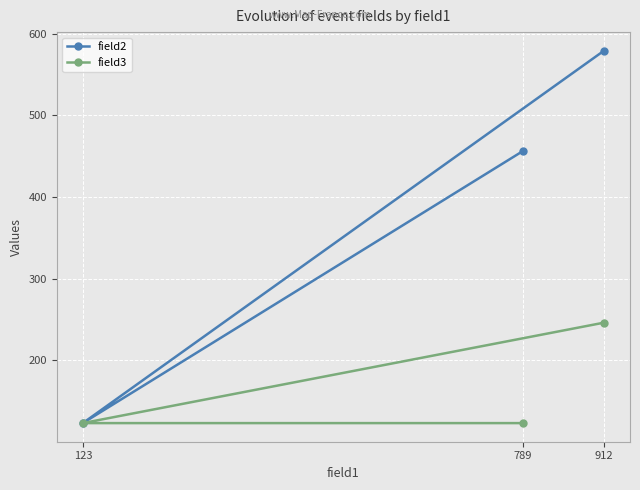

What is the value of the field2 point at the 2nd from the left?

456